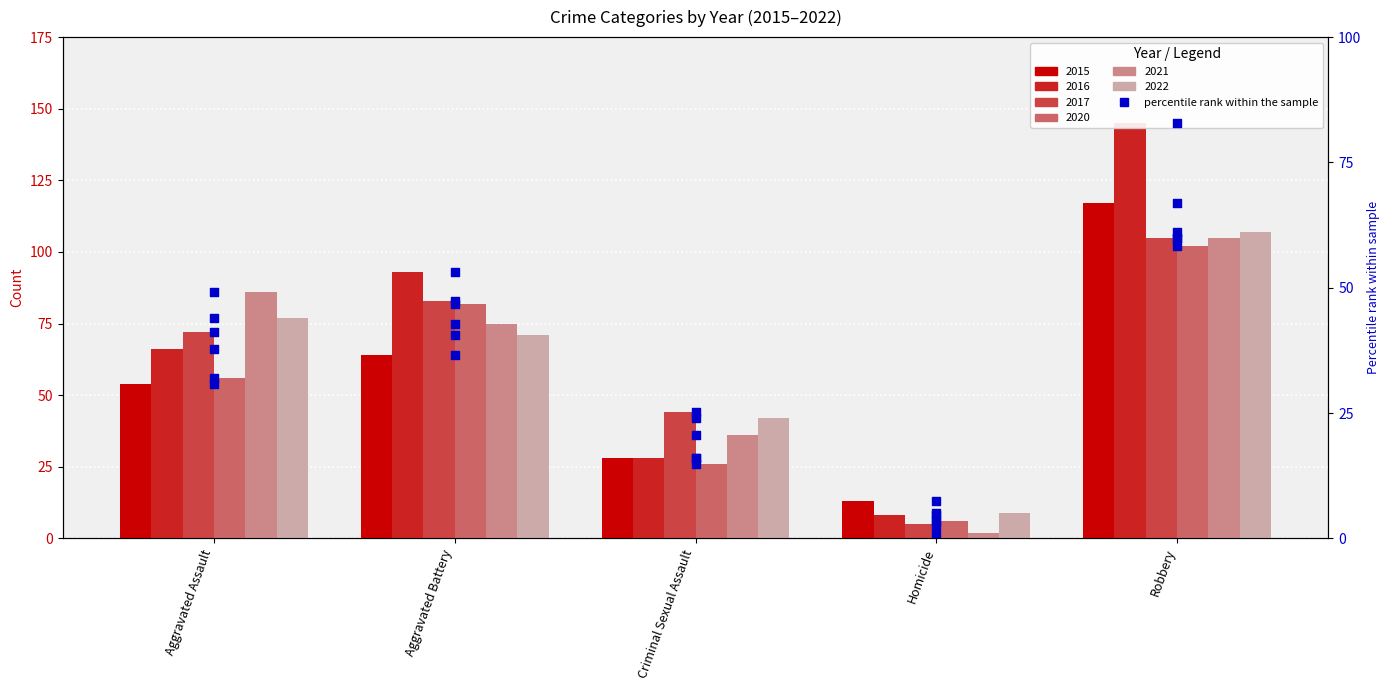

Is the value of 2017 %ile at Homicide greater than the value of 2016 %ile at Robbery?

No